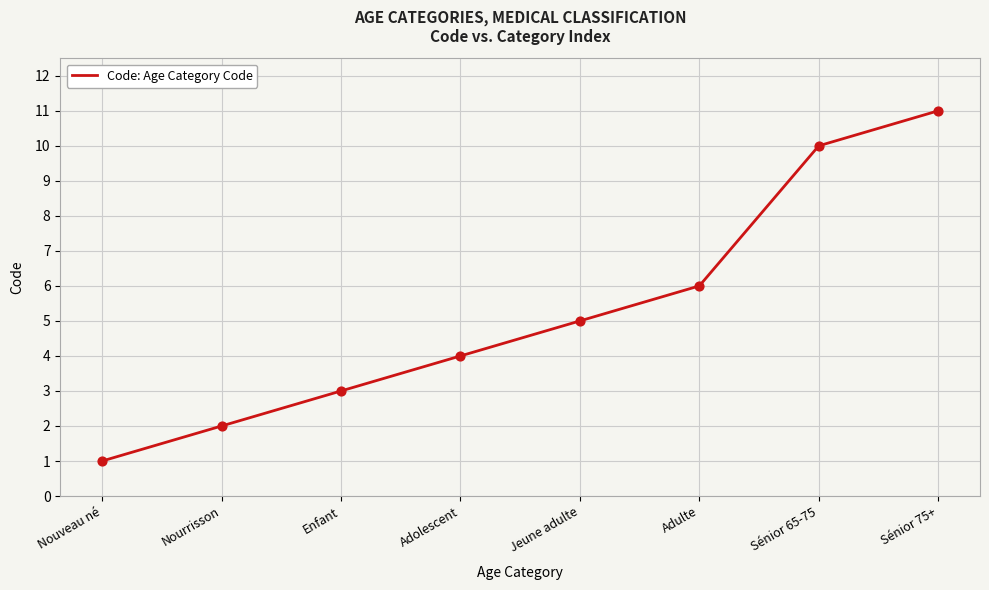

What is the change in value from Adolescent to Sénior 65-75?

+6